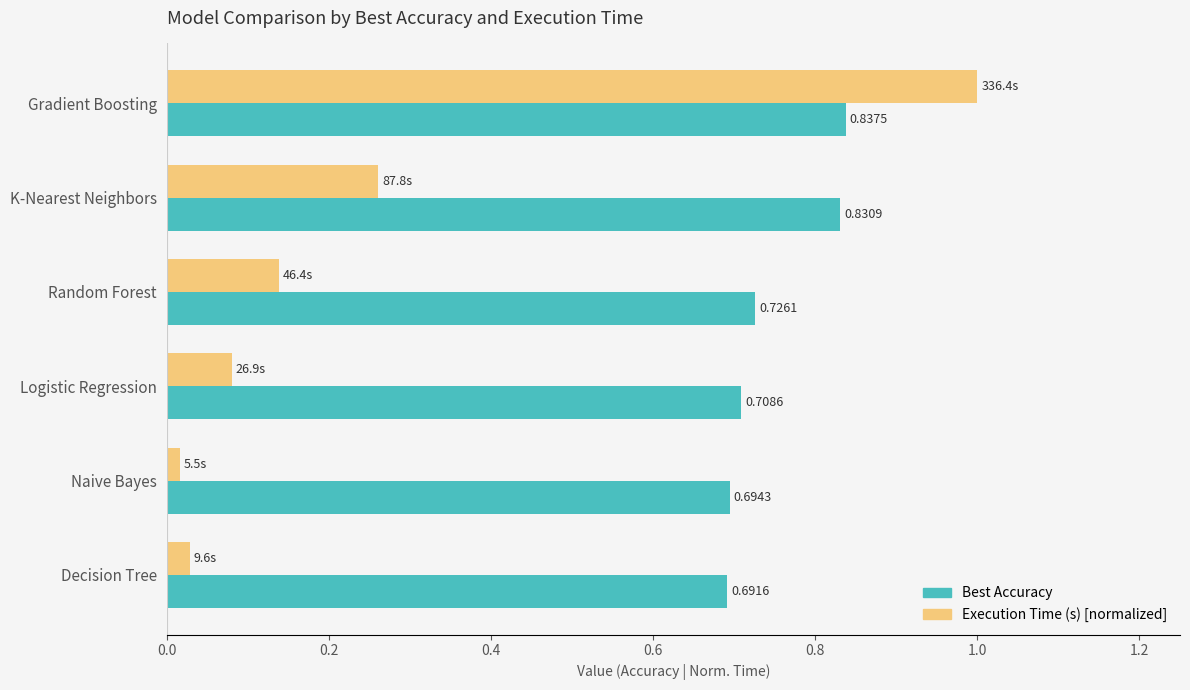

What is the sum of the Best Accuracy values at K-Nearest Neighbors and Decision Tree?

1.5